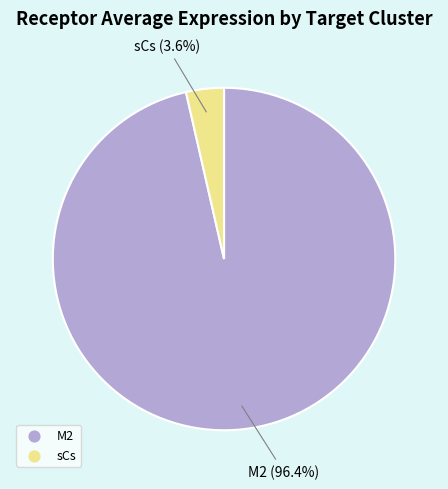

To the nearest percent, what is the average slice percentage?

50%